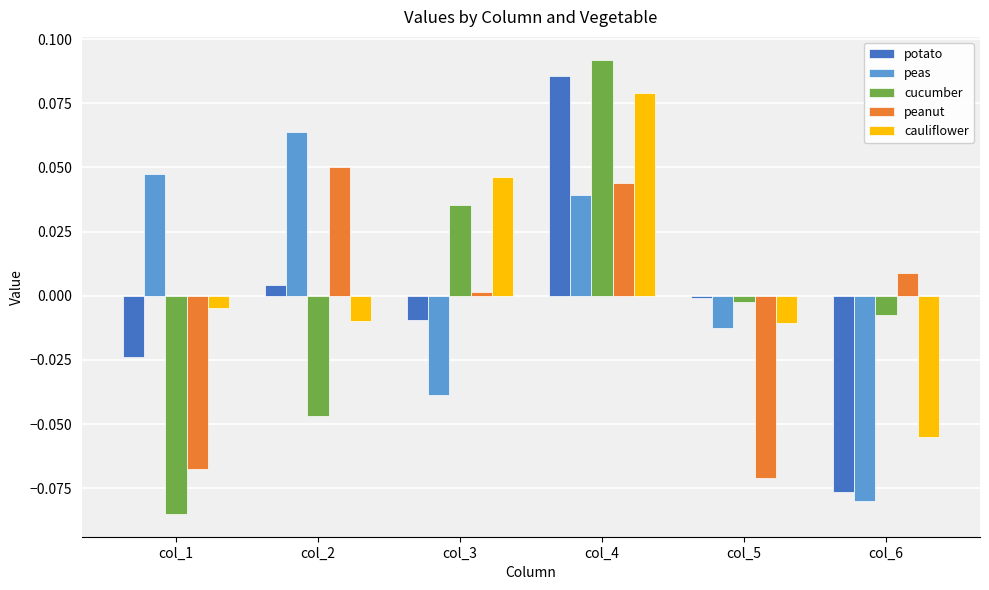

True or false: peas has a value of -0.0 at col_3.

True